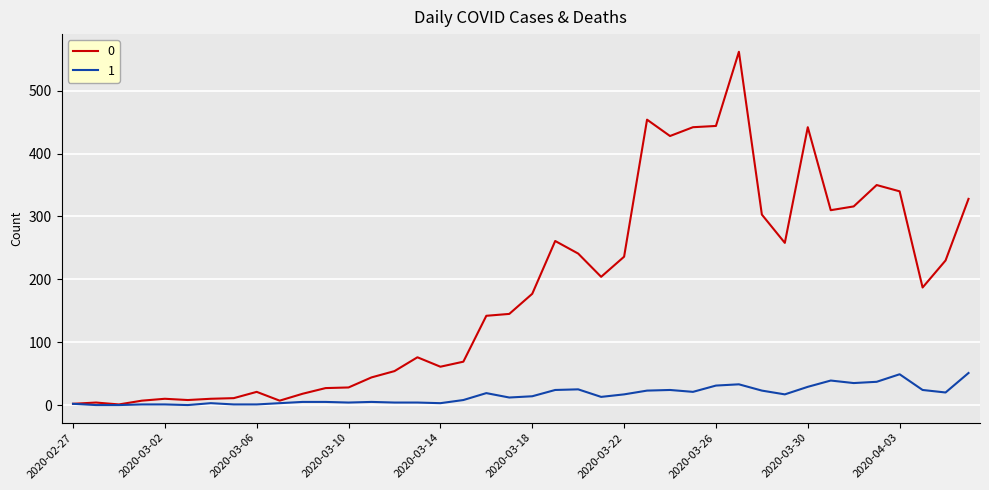

What is the maximum value shown in the chart?

562